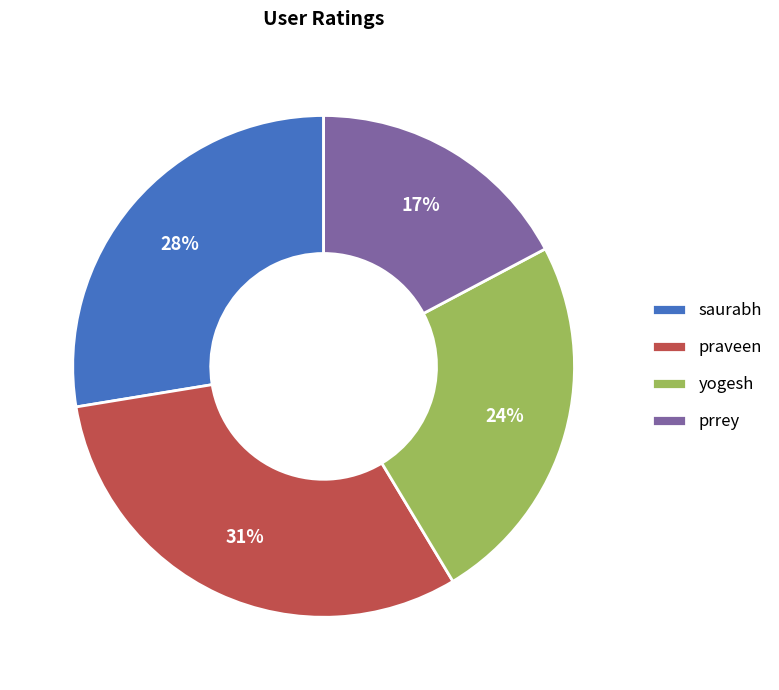

Is the sum of yogesh and praveen greater than half?

Yes